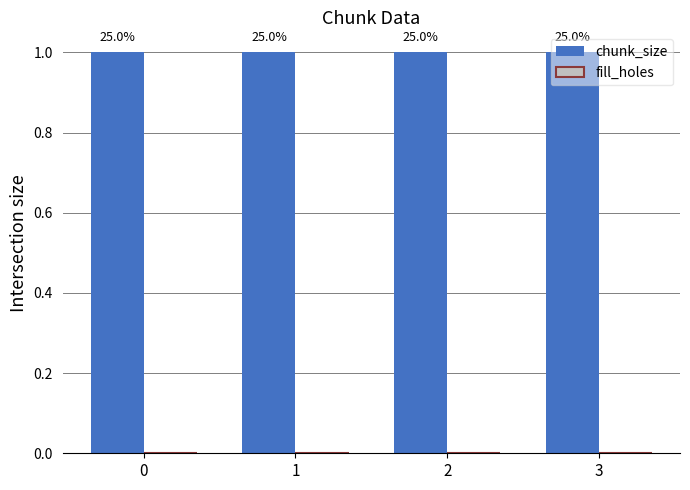

How many groups of bars are there?

4